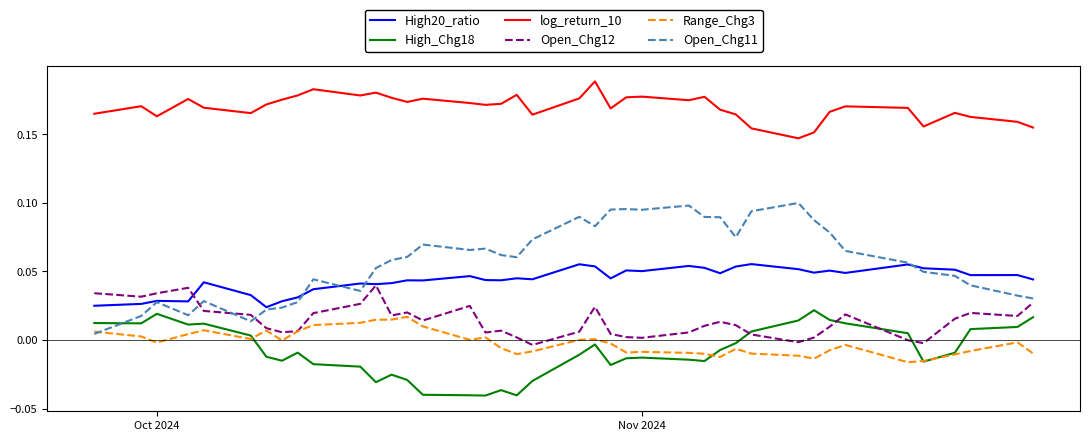

Does the chart display data point markers on the line(s)?

No